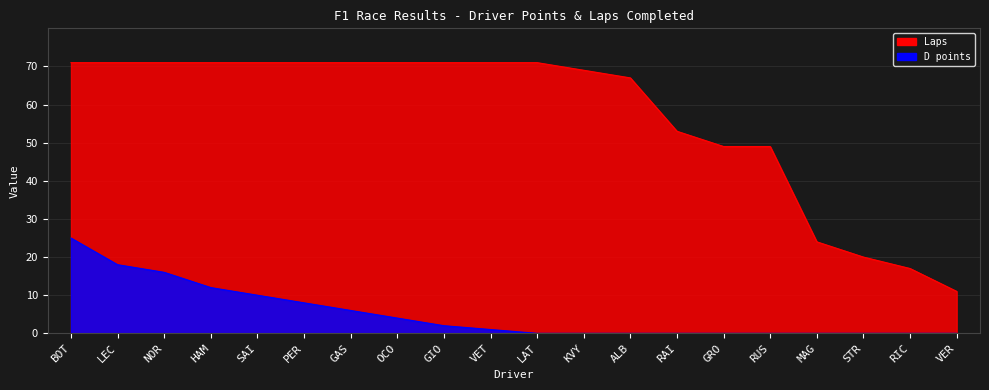

What is the value of the D points point at the 6th from the left?

8